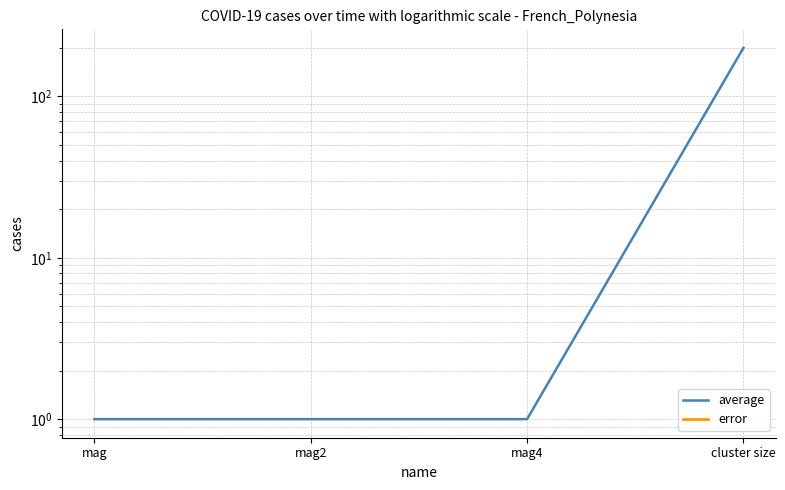

What is the average value of the average series?

51